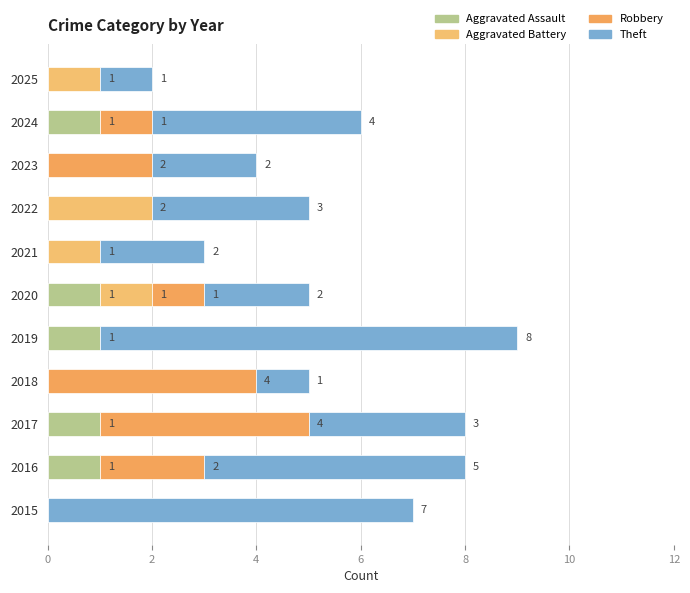

How many data points in Aggravated Assault are above 0?

5